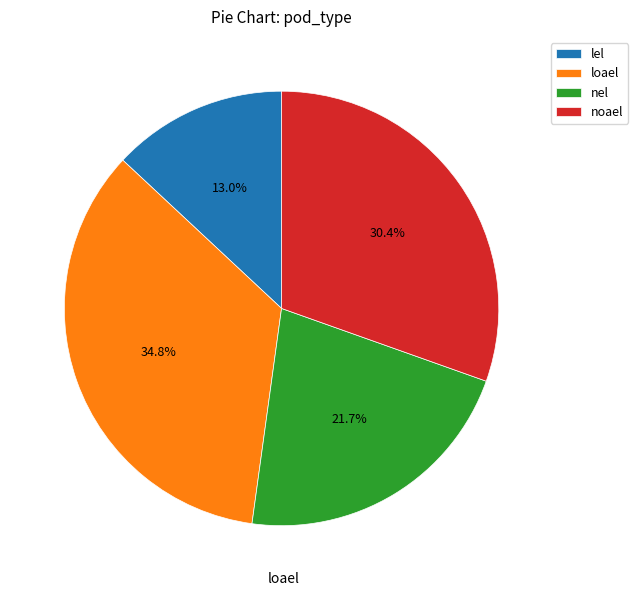

What is the smallest slice in the pie chart?

lel